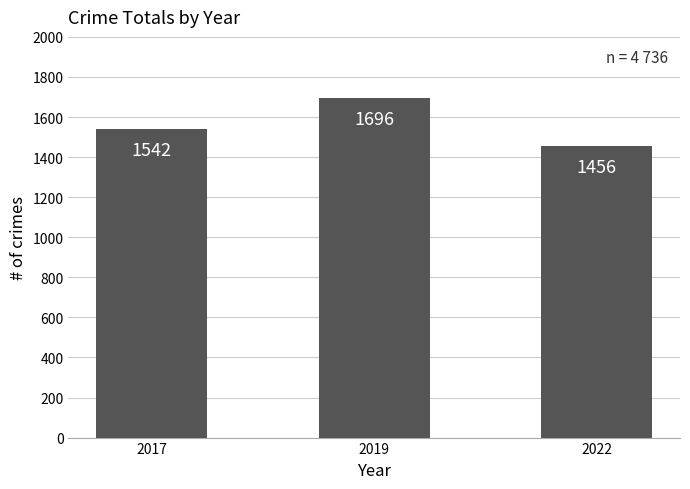

What is the difference between the maximum and minimum values?

240